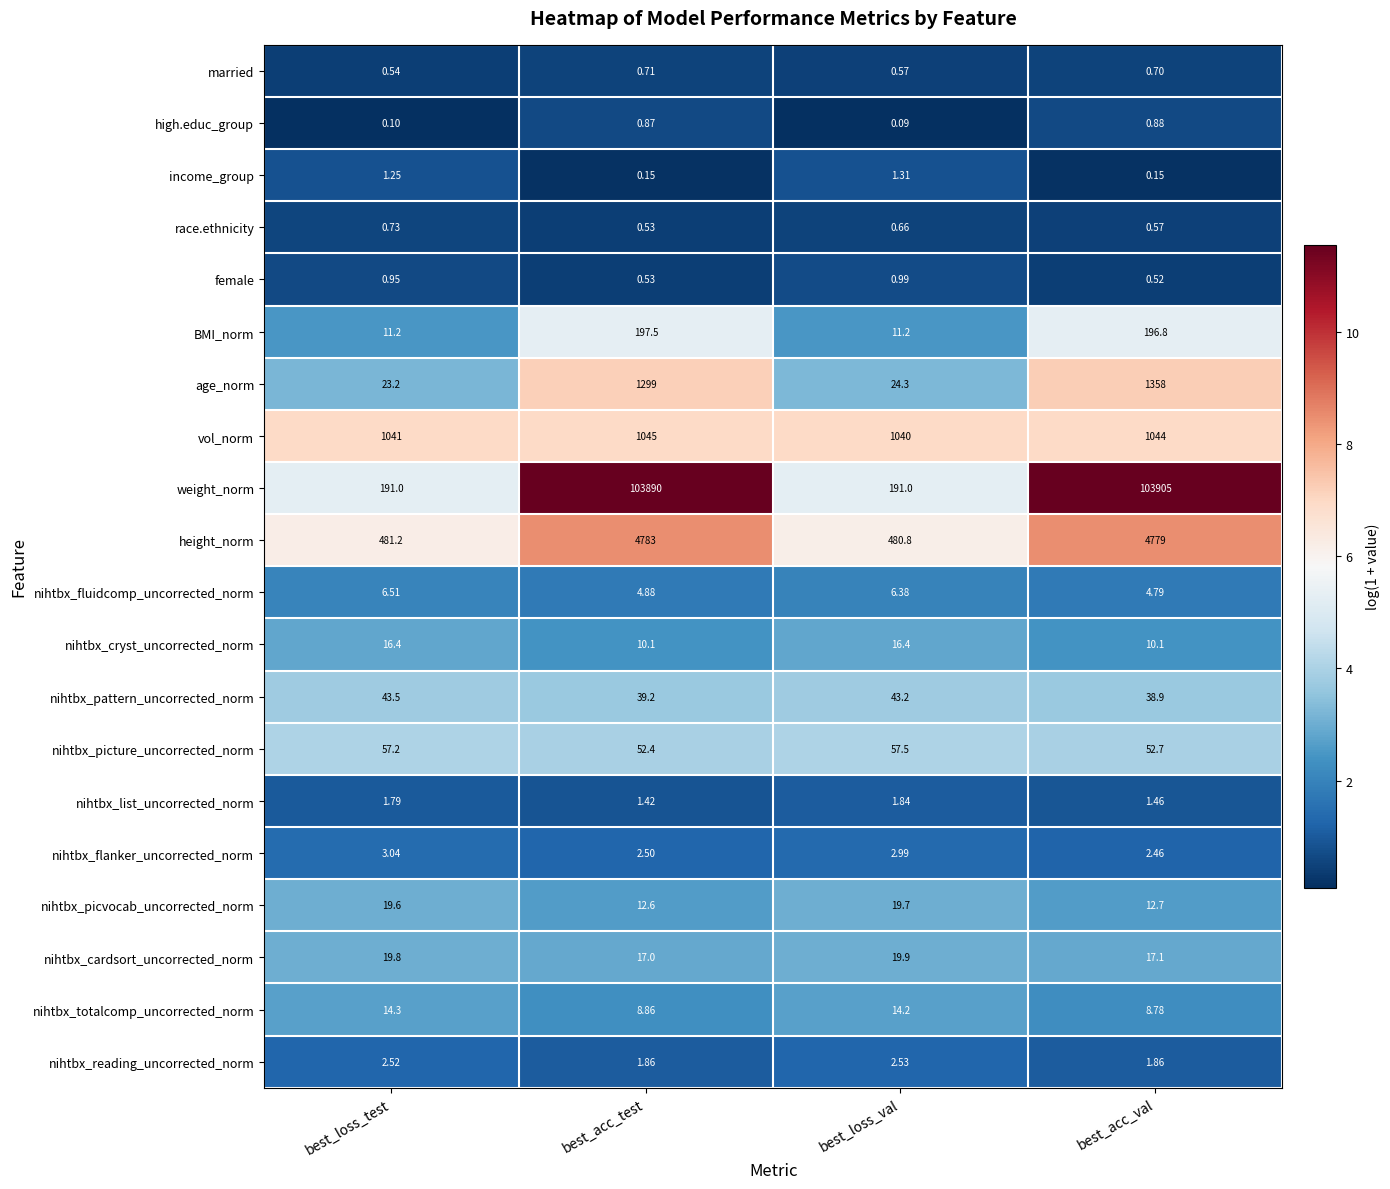

At which category is the sum across all series the highest?

best_acc_val